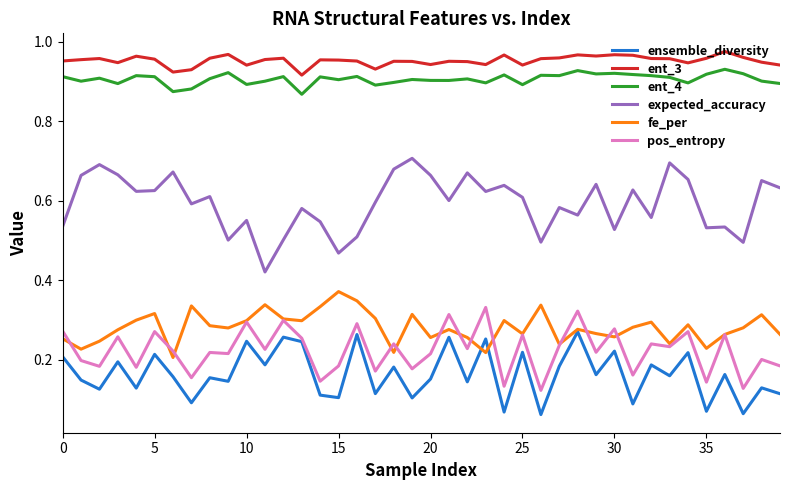

What is the sum of all ent_4 values?

36.3